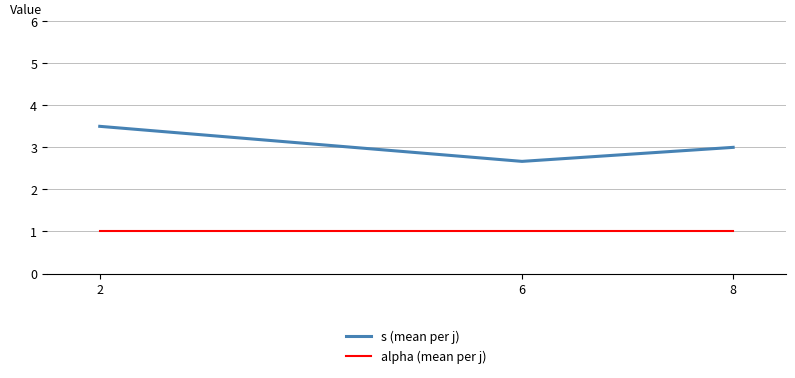

Where is s (mean per j) nearest to the value 3?

8